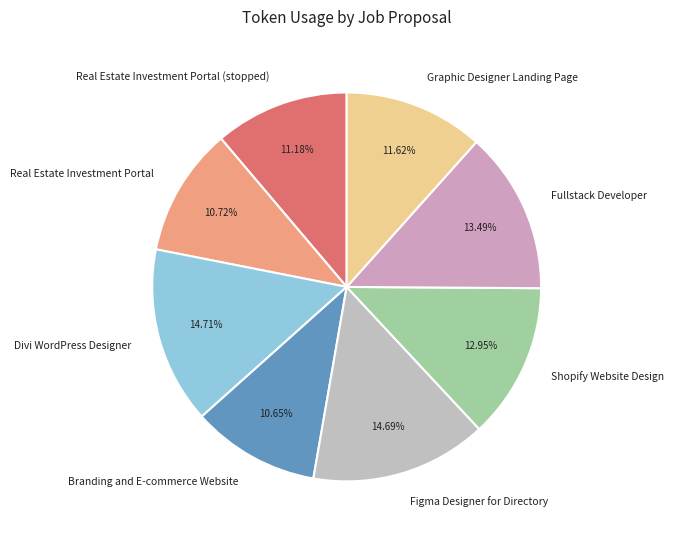

Does any single category account for the majority?

No